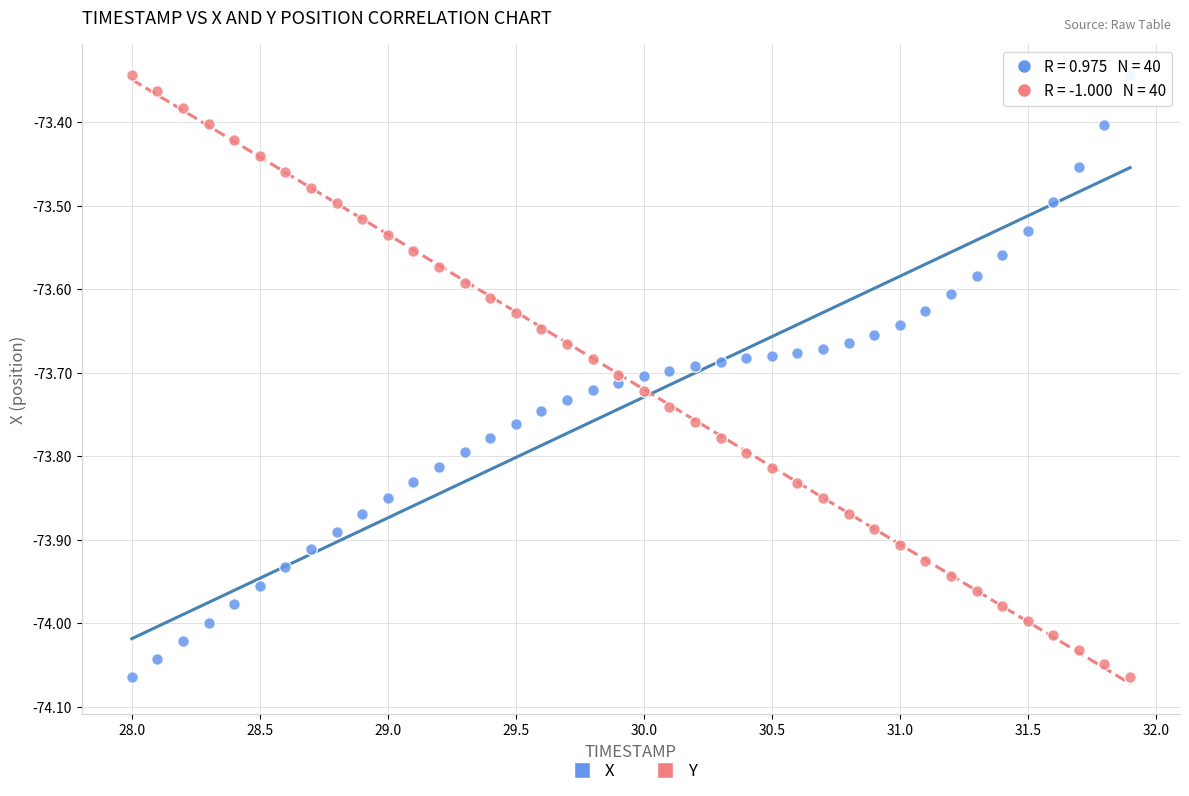

What are all the series names shown in the legend?

X, Y